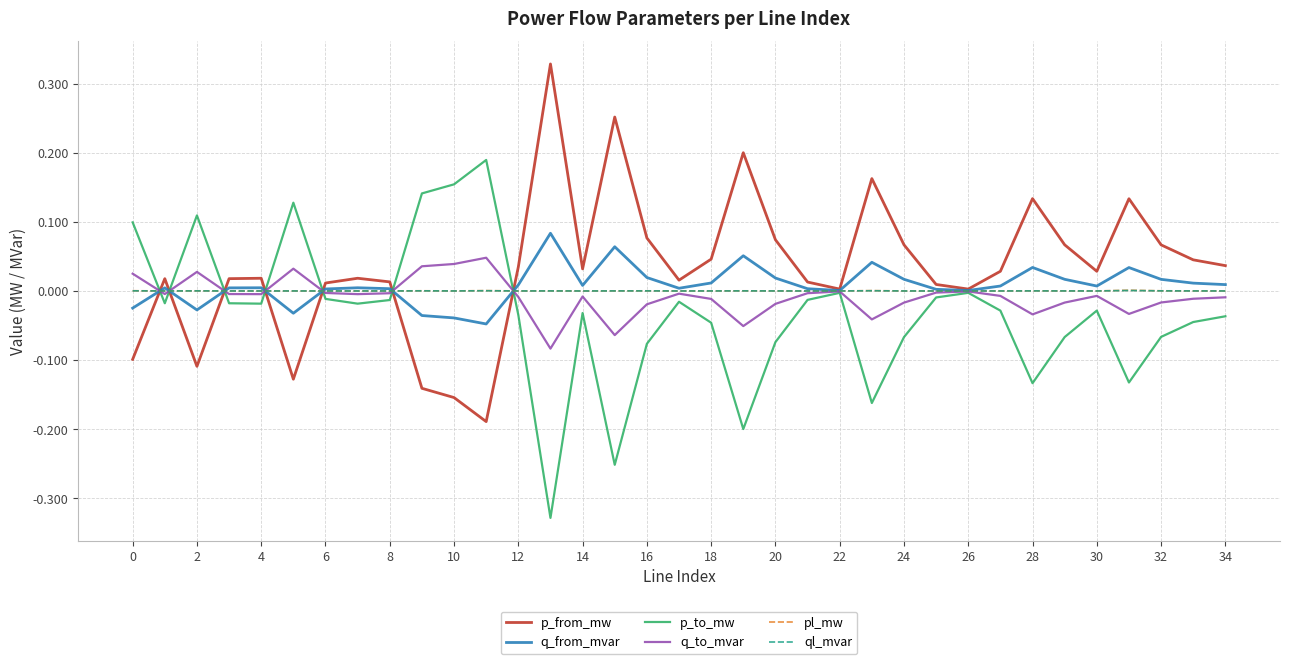

Is the value of ql_mvar at 2 greater than the value of p_to_mw at 2?

No